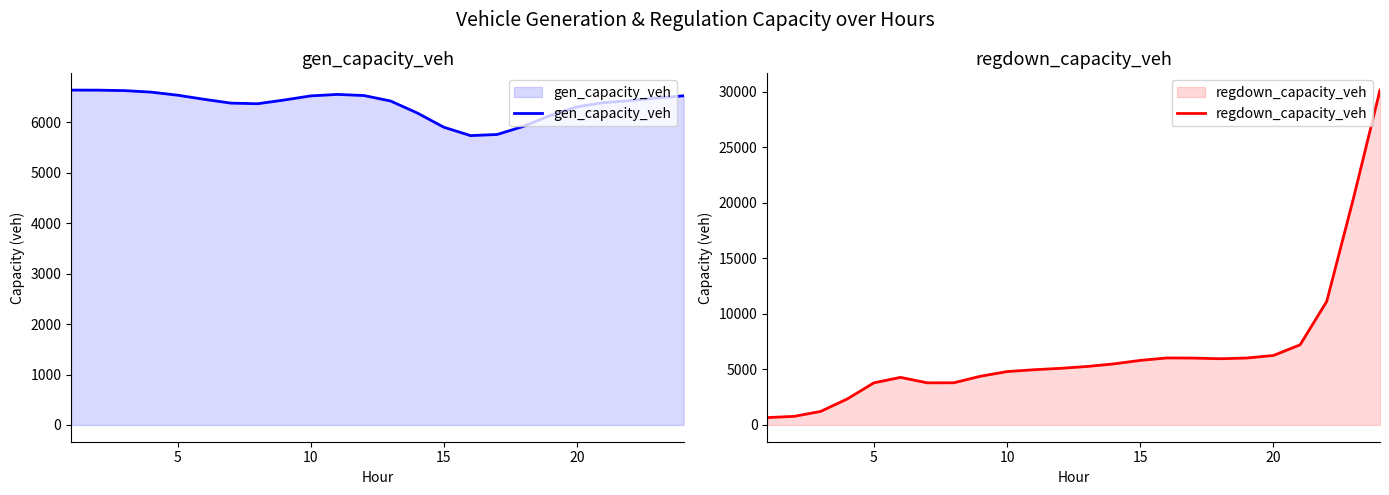

What is the maximum value for regdown_capacity_veh?

30162.6